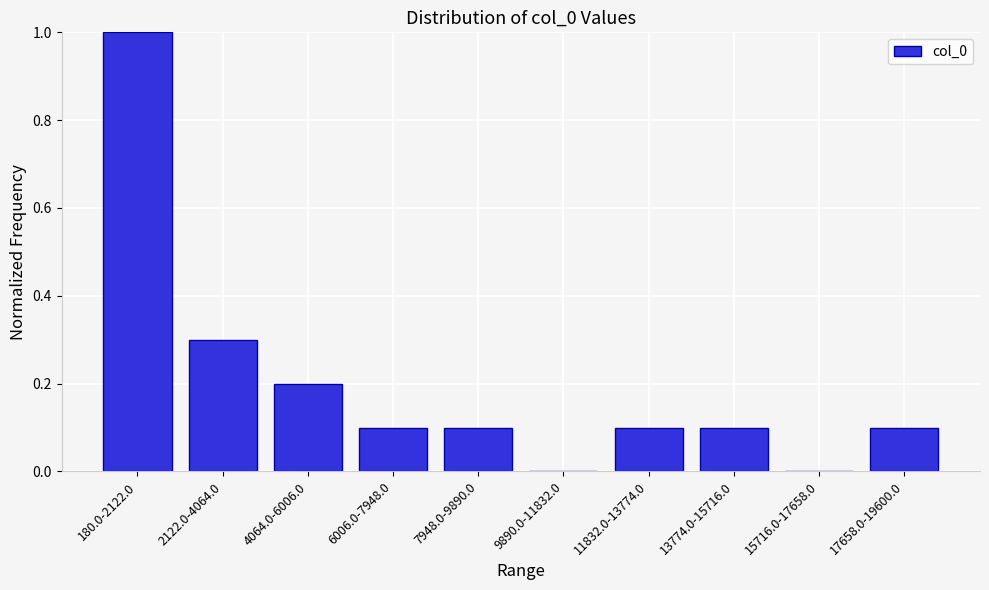

Reading right to left, what are all the values shown in this chart?

17658.0-19600.0=0.1	15716.0-17658.0=0.0	13774.0-15716.0=0.1	11832.0-13774.0=0.1	9890.0-11832.0=0.0	7948.0-9890.0=0.1	6006.0-7948.0=0.1	4064.0-6006.0=0.2	2122.0-4064.0=0.3	180.0-2122.0=1.0